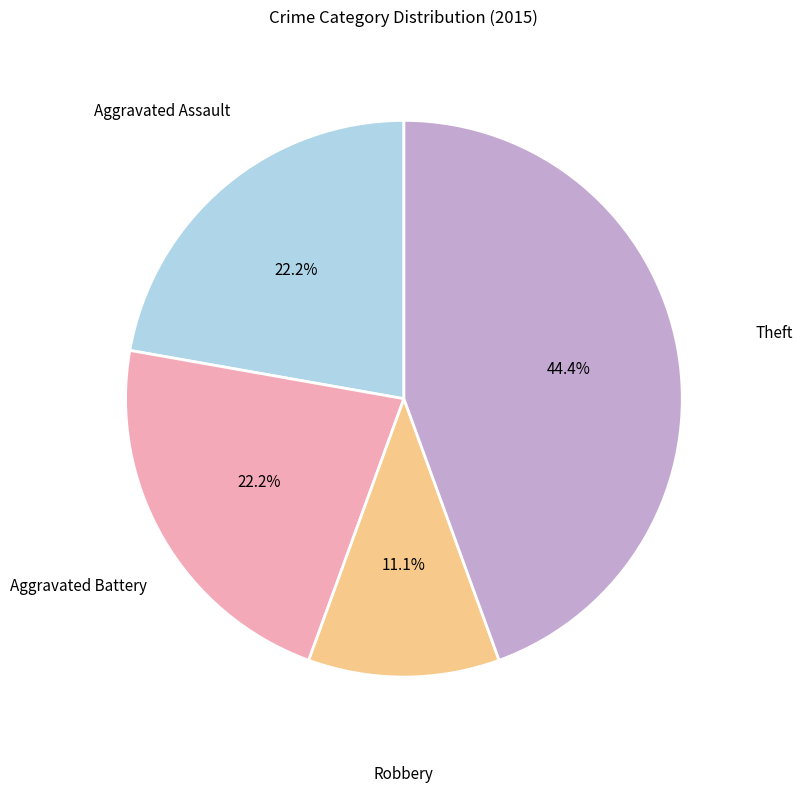

Is there a majority slice in this chart?

No